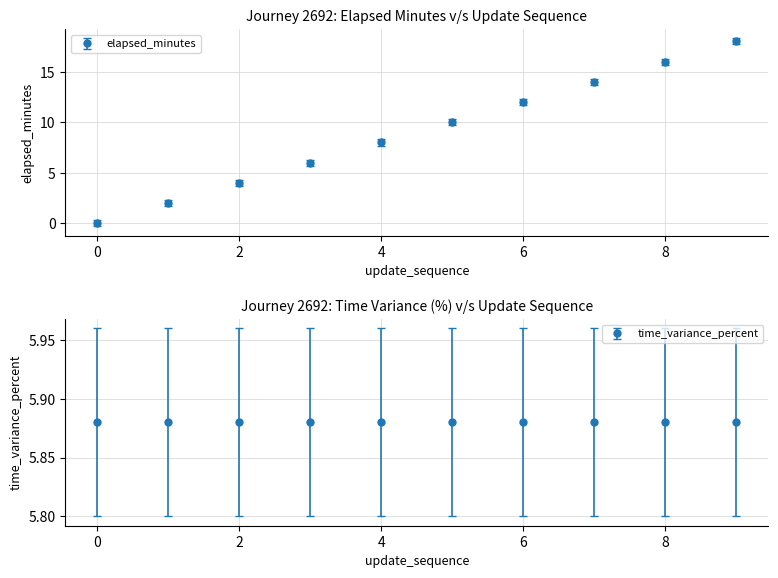

True or false: there are more than 1 points higher than both neighbors.

False